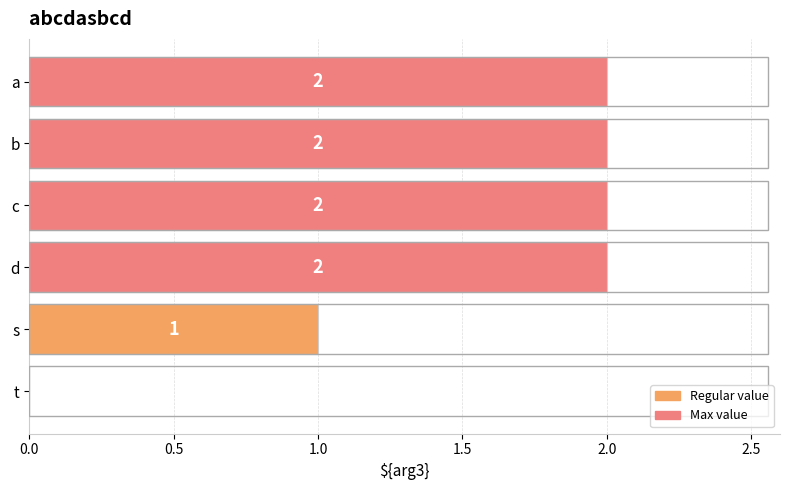

What is the sum of all values?

9